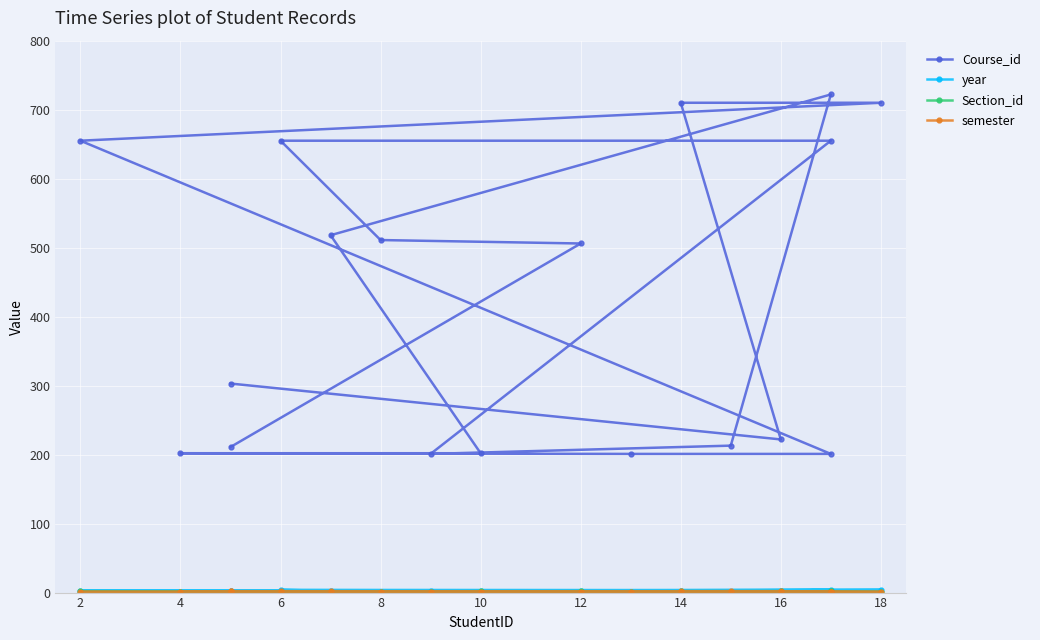

What is the spread (max minus min) of values at 6?

654